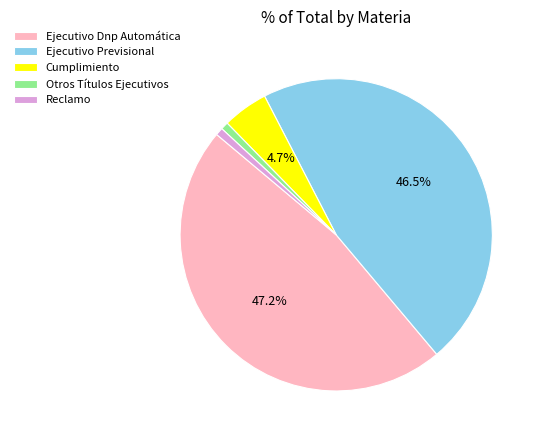

Count the number of slices in the pie.

5